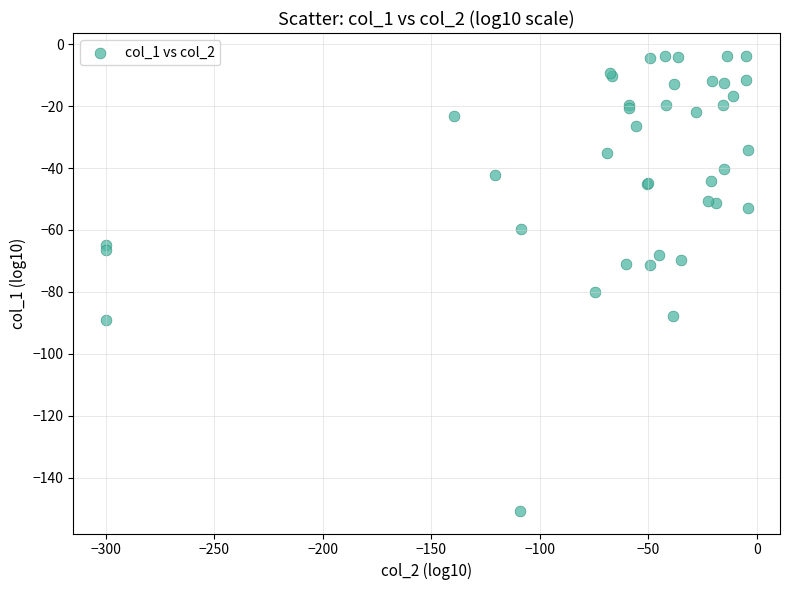

What Y value in the scatter plot is closest to -77?

-79.9